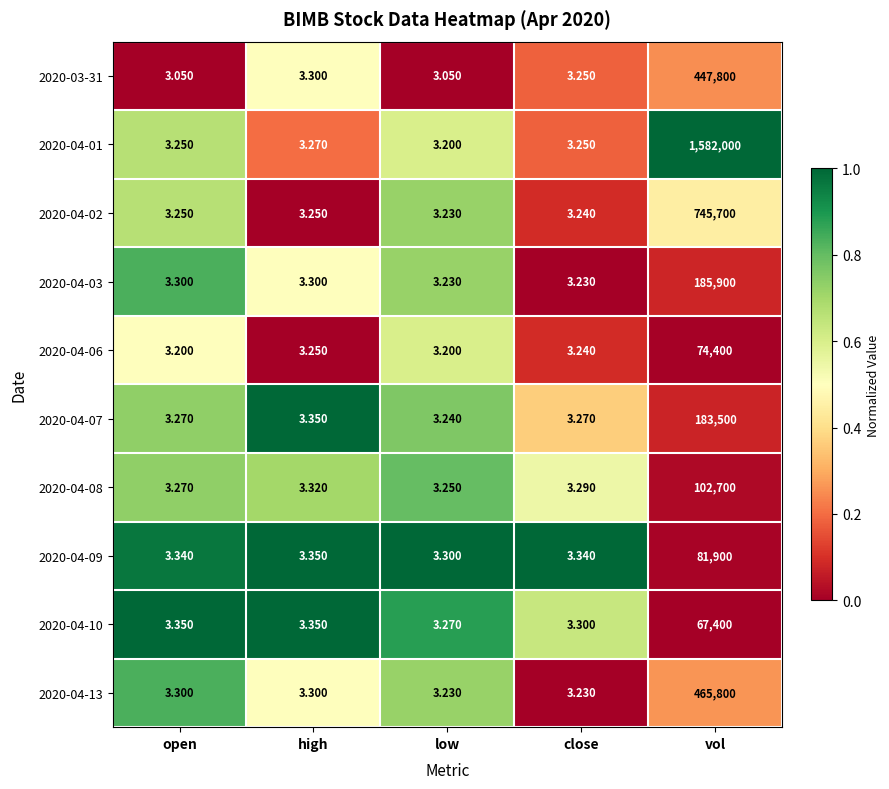

Which series has the largest range (max minus min)?

2020-04-01